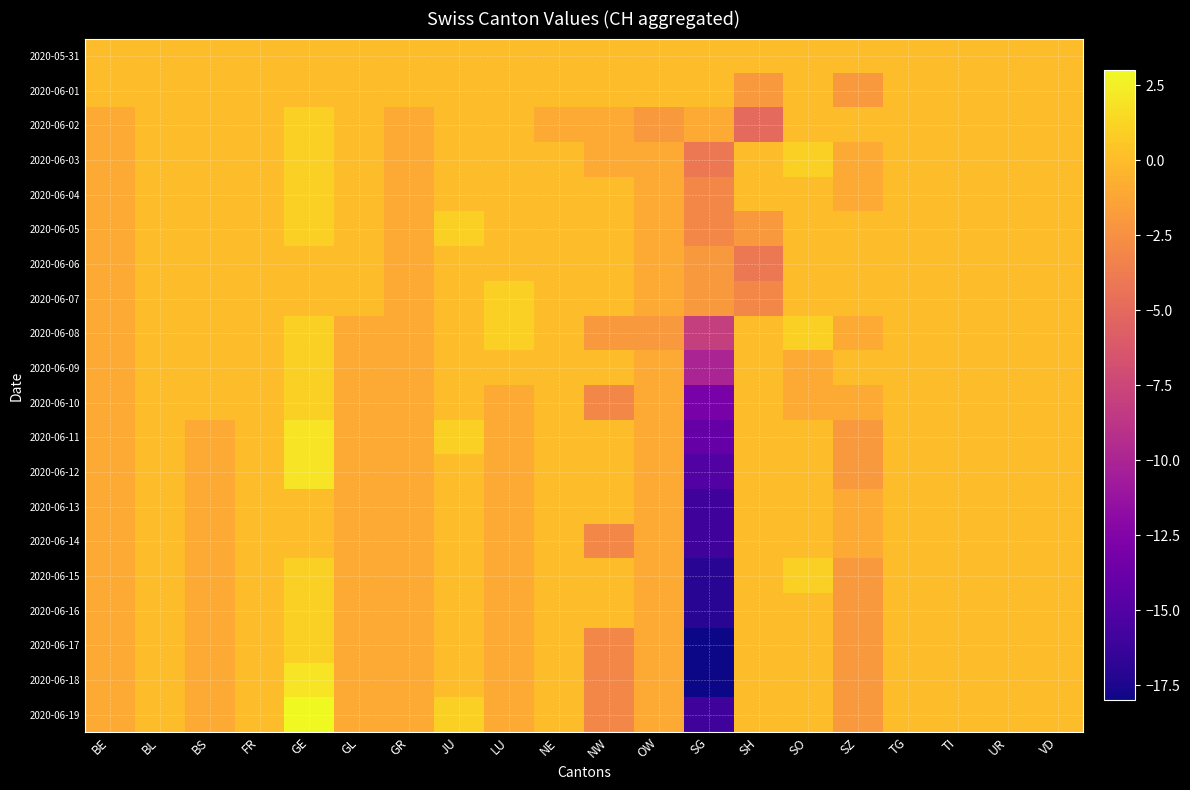

Reading left to right, extract all data points from this chart.

2020-05-31: BE=0	BL=0	BS=0	FR=0	GE=0	GL=0	GR=0	JU=0	LU=0	NE=0	NW=0	OW=0	SG=0	SH=0	SO=0	SZ=0	TG=0	TI=0	UR=0	VD=0
2020-06-01: BE=0	BL=0	BS=0	FR=0	GE=0	GL=0	GR=0	JU=0	LU=0	NE=0	NW=0	OW=0	SG=0	SH=-2	SO=0	SZ=-2	TG=0	TI=0	UR=0	VD=0
2020-06-02: BE=-1	BL=0	BS=0	FR=0	GE=1	GL=0	GR=-1	JU=0	LU=0	NE=-1	NW=-1	OW=-2	SG=-1	SH=-5	SO=0	SZ=0	TG=0	TI=0	UR=0	VD=0
2020-06-03: BE=-1	BL=0	BS=0	FR=0	GE=1	GL=0	GR=-1	JU=0	LU=0	NE=0	NW=-1	OW=-1	SG=-4	SH=0	SO=1	SZ=-1	TG=0	TI=0	UR=0	VD=0
2020-06-04: BE=-1	BL=0	BS=0	FR=0	GE=1	GL=0	GR=-1	JU=0	LU=0	NE=0	NW=0	OW=-1	SG=-3	SH=0	SO=0	SZ=-1	TG=0	TI=0	UR=0	VD=0
2020-06-05: BE=-1	BL=0	BS=0	FR=0	GE=1	GL=0	GR=-1	JU=1	LU=0	NE=0	NW=0	OW=-1	SG=-3	SH=-2	SO=0	SZ=0	TG=0	TI=0	UR=0	VD=0
2020-06-06: BE=-1	BL=0	BS=0	FR=0	GE=0	GL=0	GR=-1	JU=0	LU=0	NE=0	NW=0	OW=-1	SG=-2	SH=-4	SO=0	SZ=0	TG=0	TI=0	UR=0	VD=0
2020-06-07: BE=-1	BL=0	BS=0	FR=0	GE=0	GL=0	GR=-1	JU=0	LU=1	NE=0	NW=0	OW=-1	SG=-2	SH=-3	SO=0	SZ=0	TG=0	TI=0	UR=0	VD=0
2020-06-08: BE=-1	BL=0	BS=0	FR=0	GE=1	GL=-1	GR=-1	JU=0	LU=1	NE=0	NW=-2	OW=-2	SG=-8	SH=0	SO=1	SZ=-1	TG=0	TI=0	UR=0	VD=0
2020-06-09: BE=-1	BL=0	BS=0	FR=0	GE=1	GL=-1	GR=-1	JU=0	LU=0	NE=0	NW=0	OW=-1	SG=-10	SH=0	SO=-1	SZ=0	TG=0	TI=0	UR=0	VD=0
2020-06-10: BE=-1	BL=0	BS=0	FR=0	GE=1	GL=-1	GR=-1	JU=0	LU=-1	NE=0	NW=-3	OW=-1	SG=-13	SH=0	SO=-1	SZ=-1	TG=0	TI=0	UR=0	VD=0
2020-06-11: BE=-1	BL=0	BS=-1	FR=0	GE=2	GL=-1	GR=-1	JU=1	LU=-1	NE=0	NW=0	OW=-1	SG=-14	SH=0	SO=0	SZ=-2	TG=0	TI=0	UR=0	VD=0
2020-06-12: BE=-1	BL=0	BS=-1	FR=0	GE=2	GL=-1	GR=-1	JU=0	LU=-1	NE=0	NW=0	OW=-1	SG=-15	SH=0	SO=0	SZ=-2	TG=0	TI=0	UR=0	VD=0
2020-06-13: BE=-1	BL=0	BS=-1	FR=0	GE=0	GL=-1	GR=-1	JU=0	LU=-1	NE=0	NW=0	OW=-1	SG=-16	SH=0	SO=0	SZ=-1	TG=0	TI=0	UR=0	VD=0
2020-06-14: BE=-1	BL=0	BS=-1	FR=0	GE=0	GL=-1	GR=-1	JU=0	LU=-1	NE=0	NW=-3	OW=-1	SG=-16	SH=0	SO=0	SZ=-1	TG=0	TI=0	UR=0	VD=0
2020-06-15: BE=-1	BL=0	BS=-1	FR=0	GE=1	GL=-1	GR=-1	JU=0	LU=-1	NE=0	NW=0	OW=-1	SG=-17	SH=0	SO=1	SZ=-2	TG=0	TI=0	UR=0	VD=0
2020-06-16: BE=-1	BL=0	BS=-1	FR=0	GE=1	GL=-1	GR=-1	JU=0	LU=-1	NE=0	NW=0	OW=-1	SG=-17	SH=0	SO=0	SZ=-2	TG=0	TI=0	UR=0	VD=0
2020-06-17: BE=-1	BL=0	BS=-1	FR=0	GE=1	GL=-1	GR=-1	JU=0	LU=-1	NE=0	NW=-3	OW=-1	SG=-18	SH=0	SO=0	SZ=-2	TG=0	TI=0	UR=0	VD=0
2020-06-18: BE=-1	BL=0	BS=-1	FR=0	GE=2	GL=-1	GR=-1	JU=0	LU=-1	NE=0	NW=-3	OW=-1	SG=-18	SH=0	SO=0	SZ=-2	TG=0	TI=0	UR=0	VD=0
2020-06-19: BE=-1	BL=0	BS=-1	FR=0	GE=3	GL=-1	GR=-1	JU=1	LU=-1	NE=0	NW=-3	OW=-1	SG=-16	SH=0	SO=0	SZ=-2	TG=0	TI=0	UR=0	VD=0